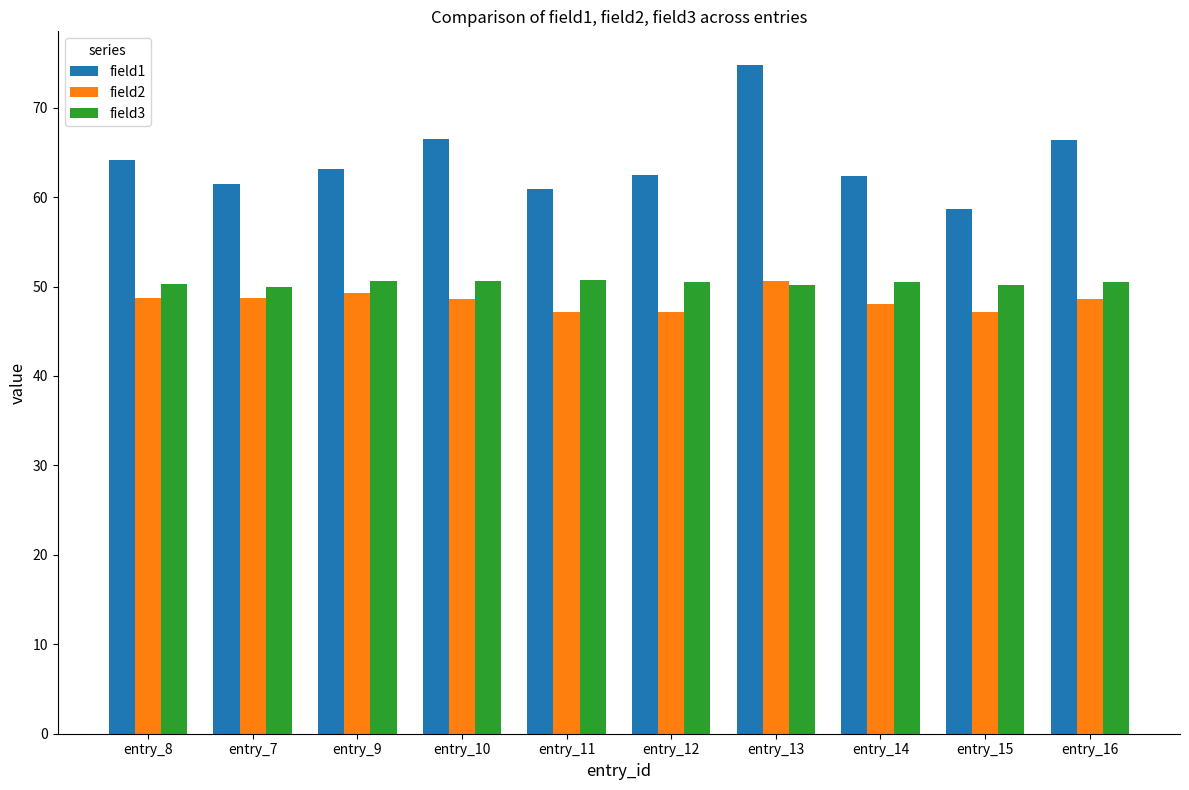

What is the sum of all field3 values?

504.1